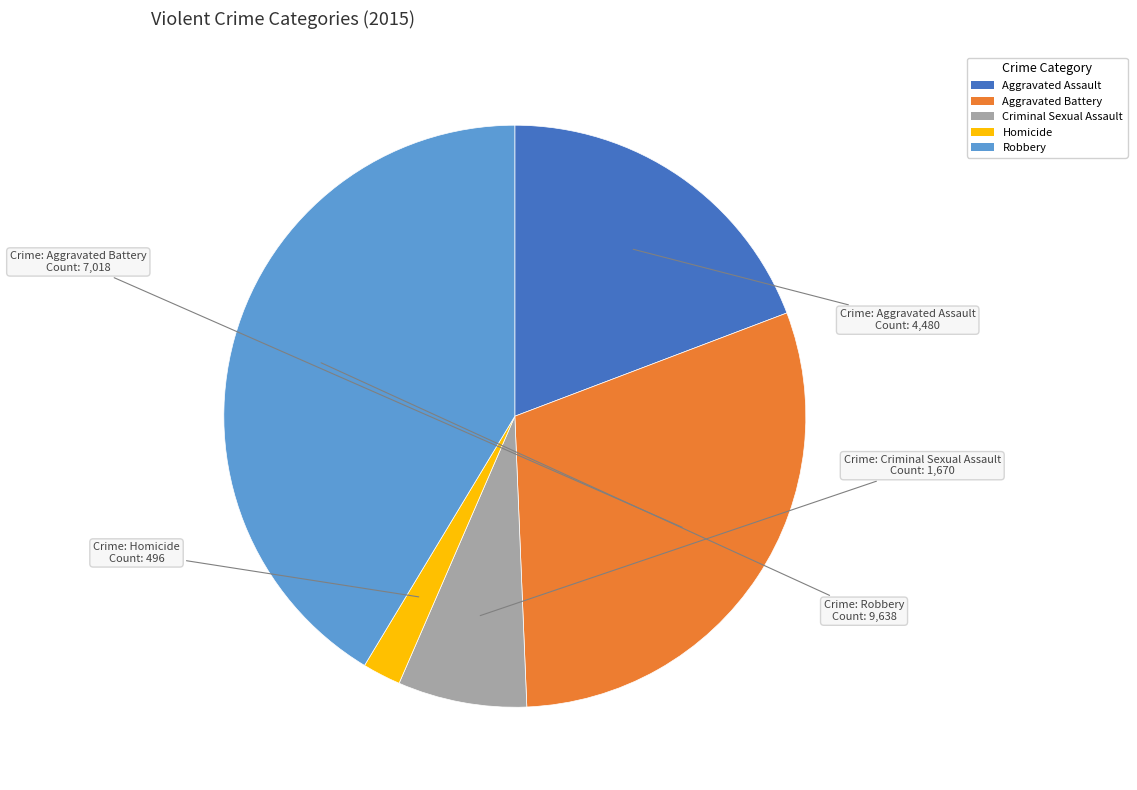

Is it true that Aggravated Assault is 19% of the pie?

True